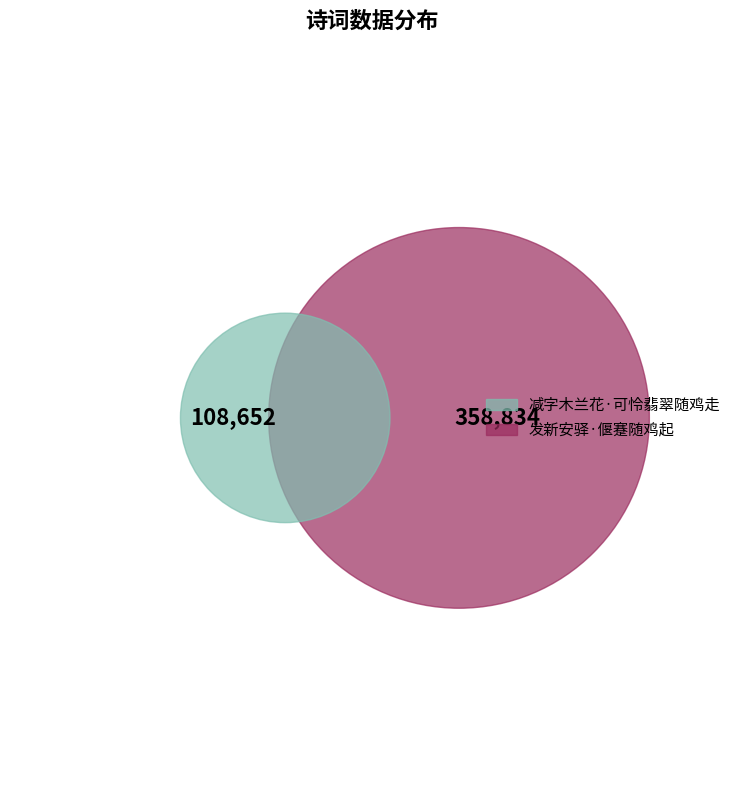

What percentage is the 发新安驿·偃蹇随鸡起 slice, to the nearest percent?

77%